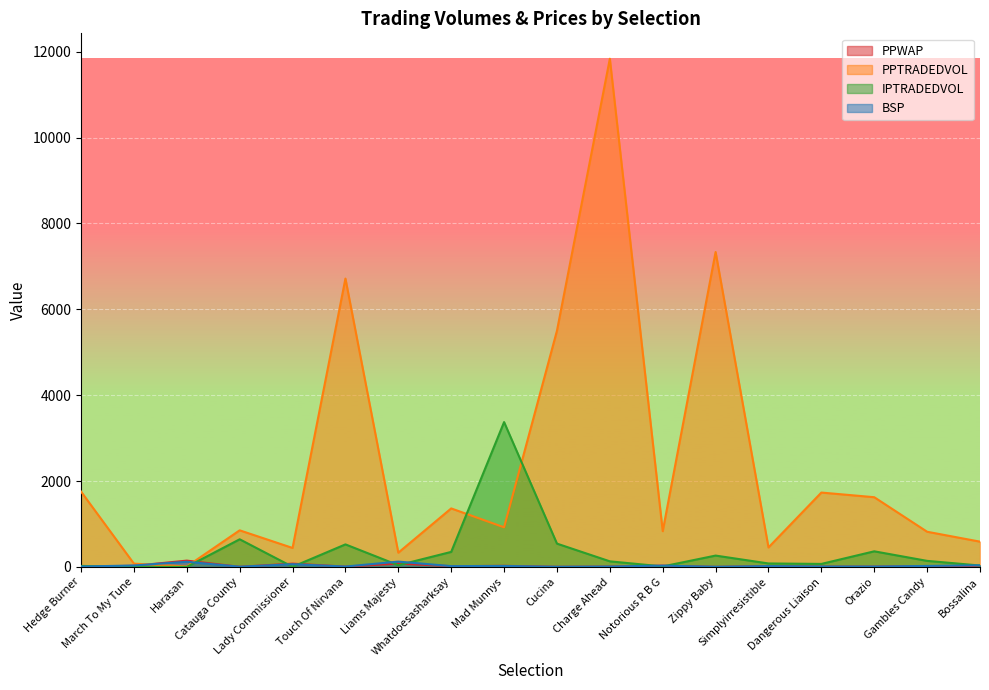

How many times do BSP and PPWAP cross each other?

6